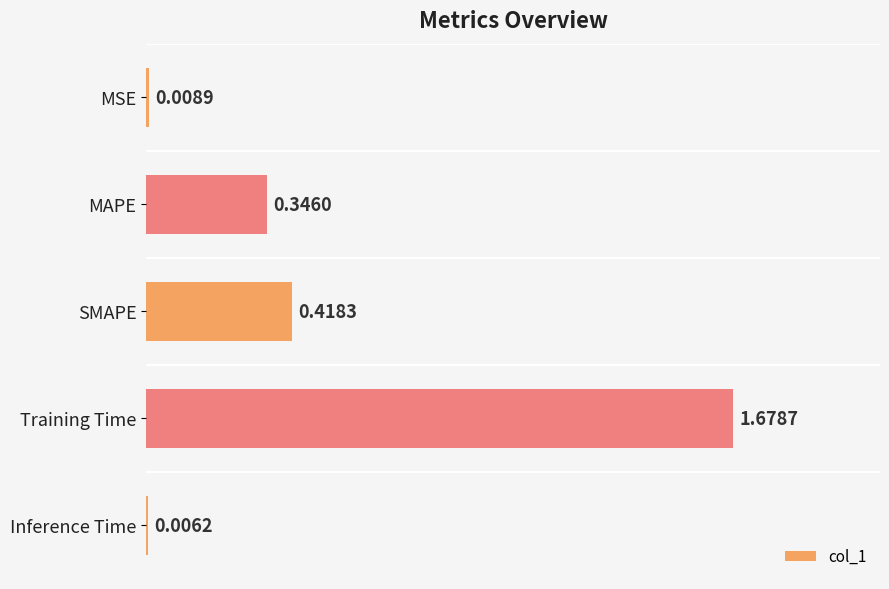

Which label corresponds to the largest value in the chart?

Training Time